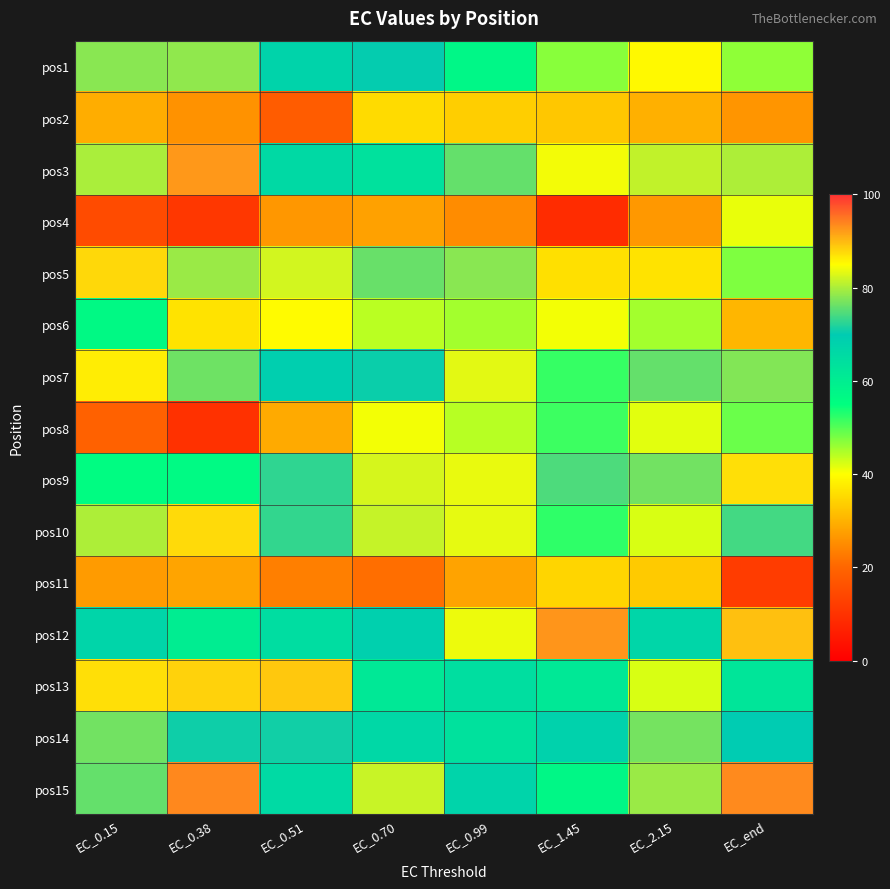

What is the total value across all series at EC_0.15?

922.2